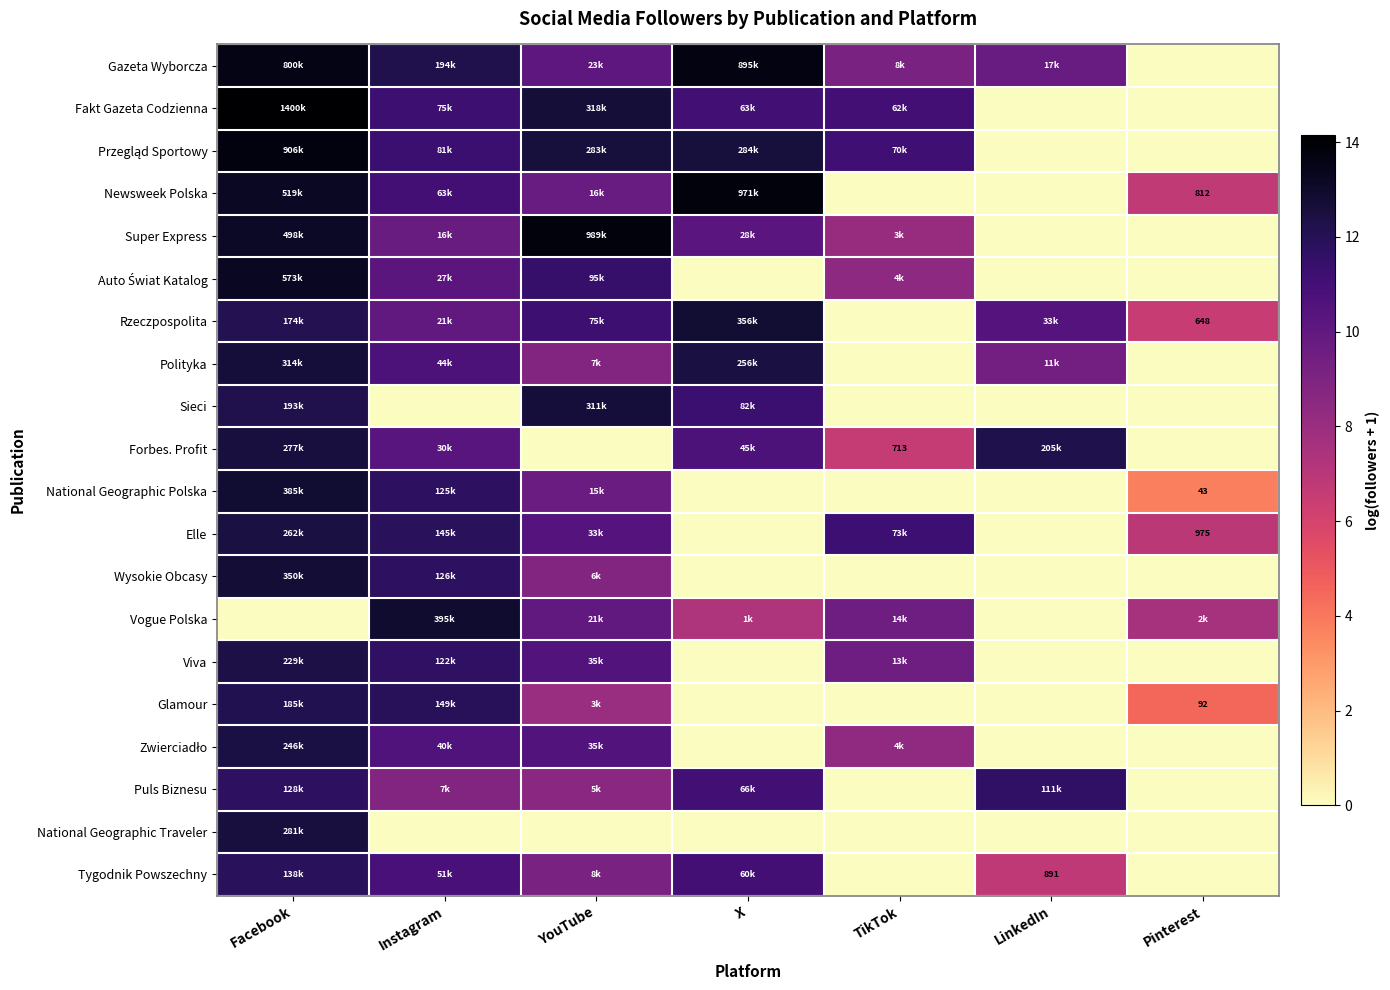

How many distinct data groups are displayed?

20